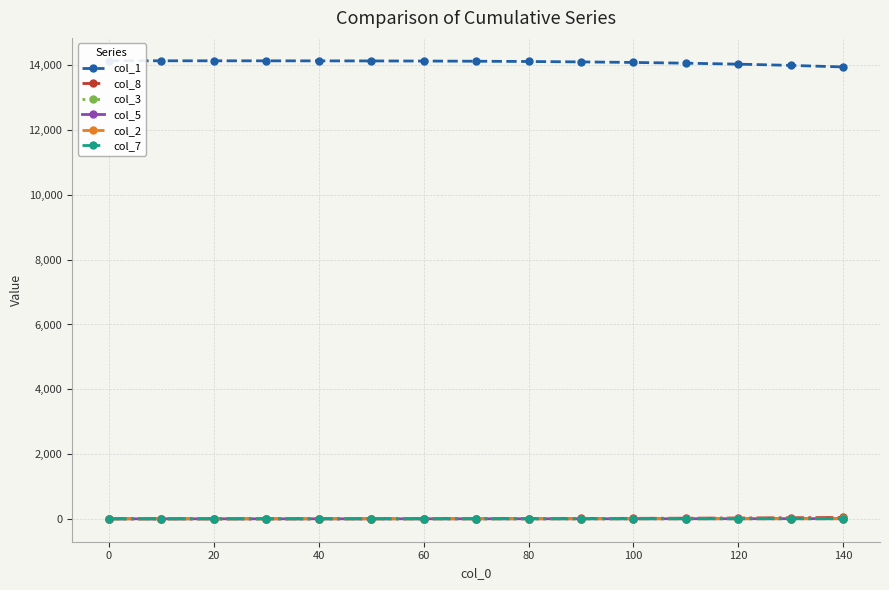

How many values in the col_5 series exceed 0?

14